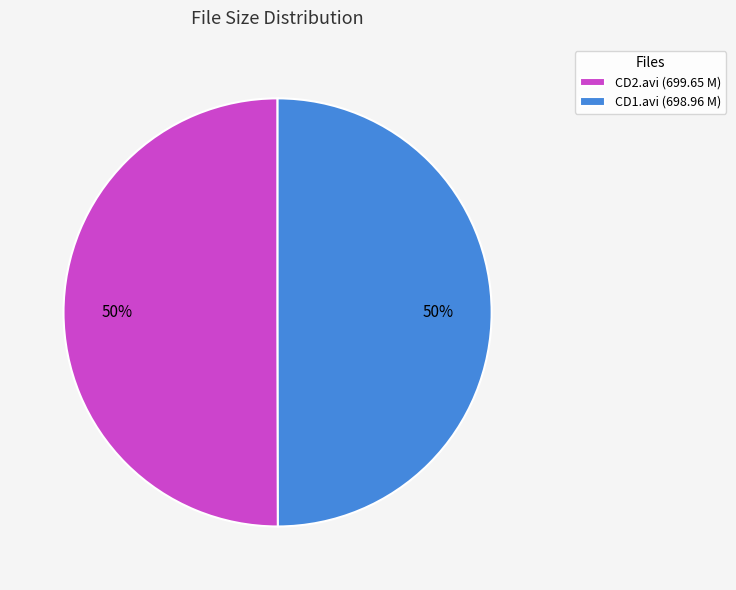

To the nearest percent, what is the average slice percentage?

50%